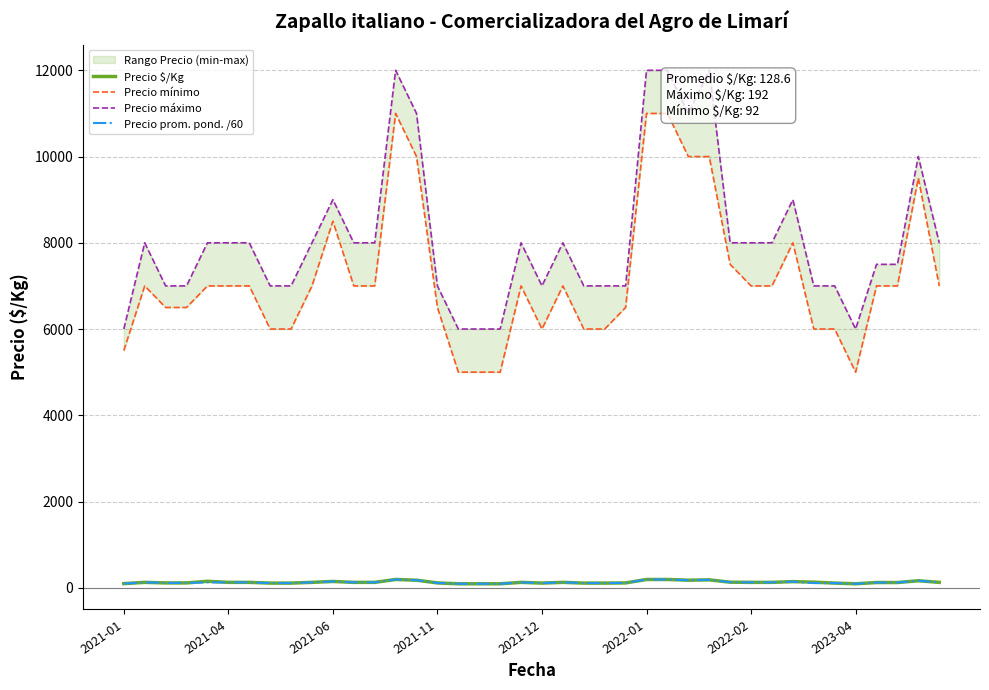

True or false: Precio mínimo has more than 0 interior local peaks.

True